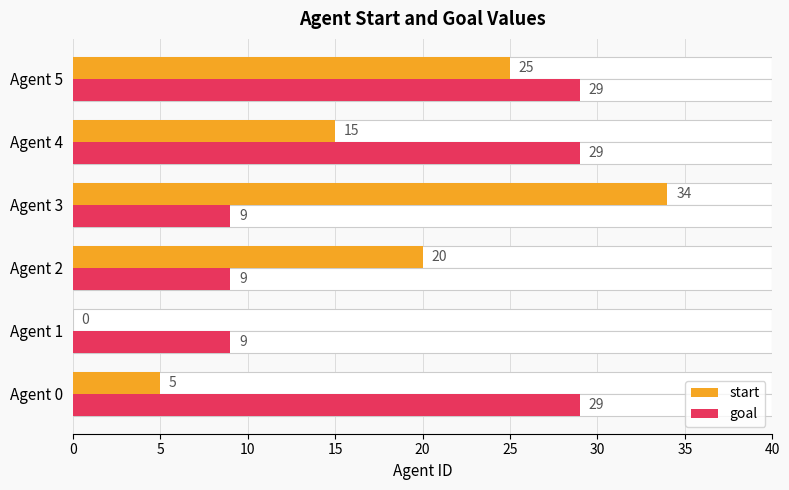

Which series has the widest spread of values?

start